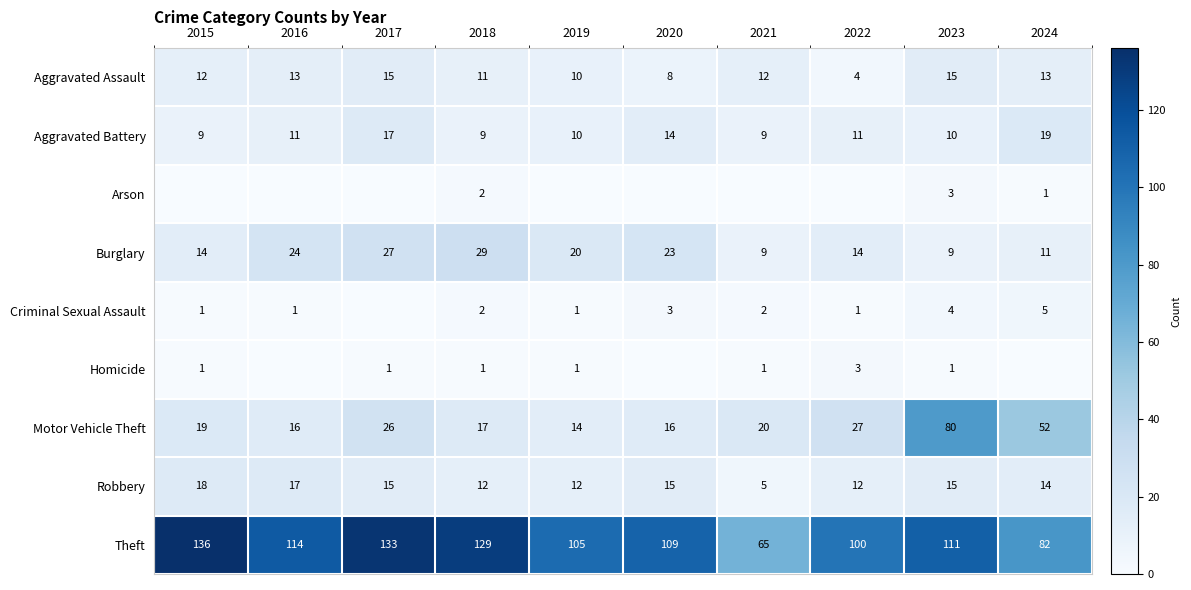

Is the value of Criminal Sexual Assault at 2021 greater than the value of Burglary at 2024?

No